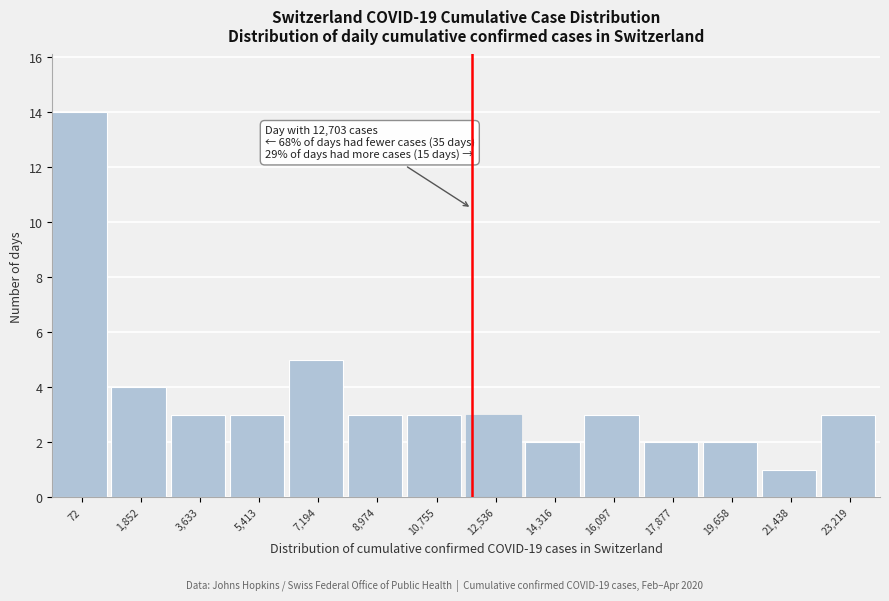

Reading left to right, what are all the values shown in this chart?

72=14	1,852=4	3,633=3	5,413=3	7,194=5	8,974=3	10,755=3	12,536=3	14,316=2	16,097=3	17,877=2	19,658=2	21,438=1	23,219=3